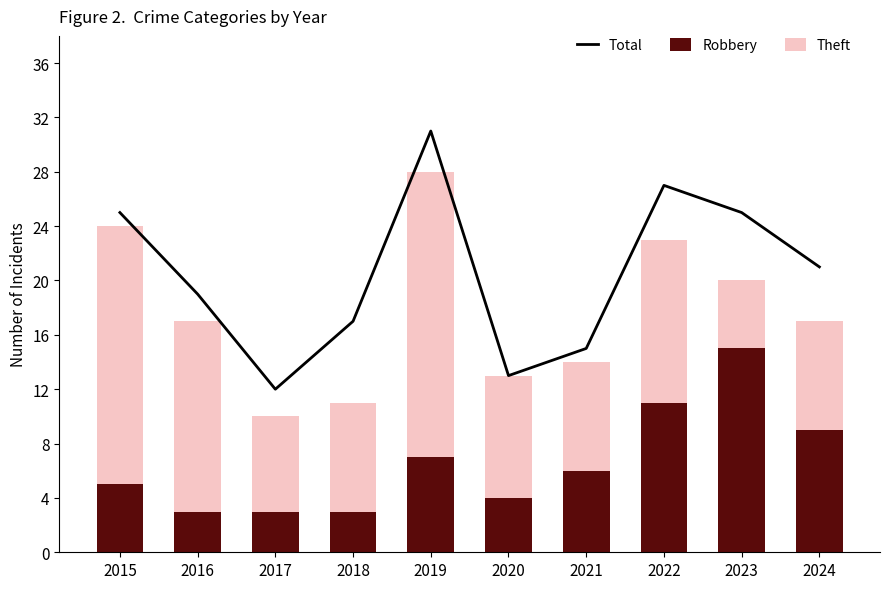

Between 2023 and 2024, which series saw the biggest shift?

Robbery